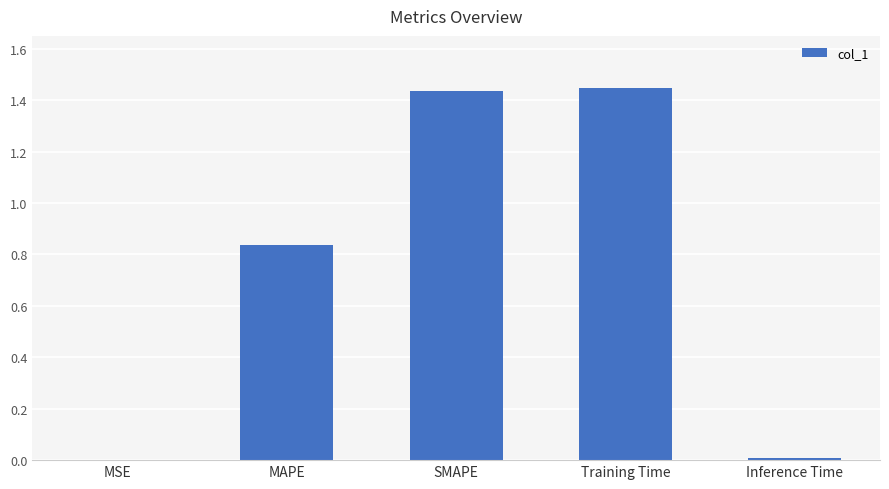

Between Training Time and MAPE, which is larger?

Training Time